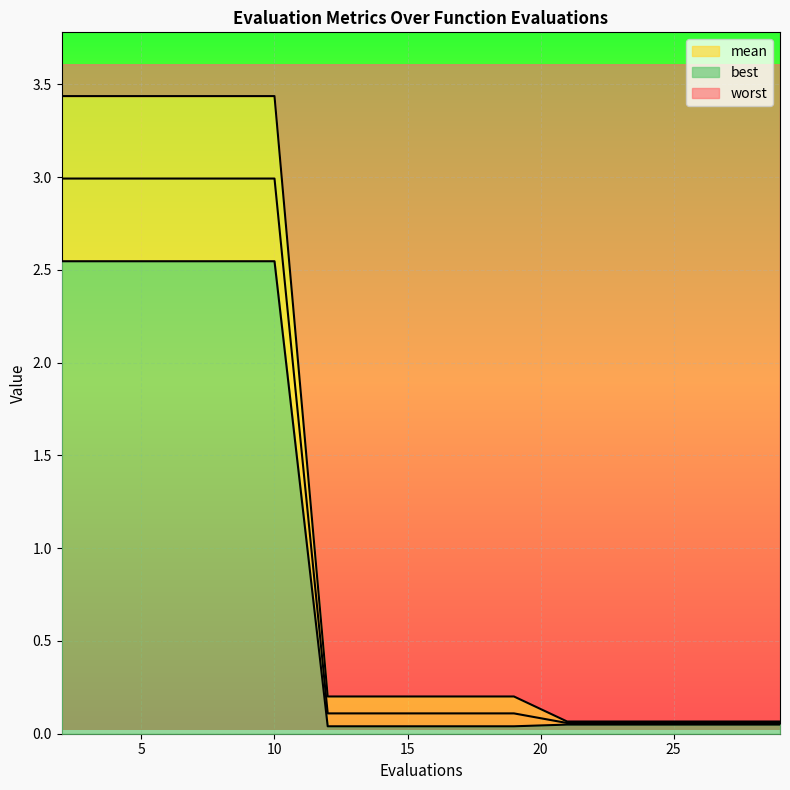

At which label is worst closest to 1?

12